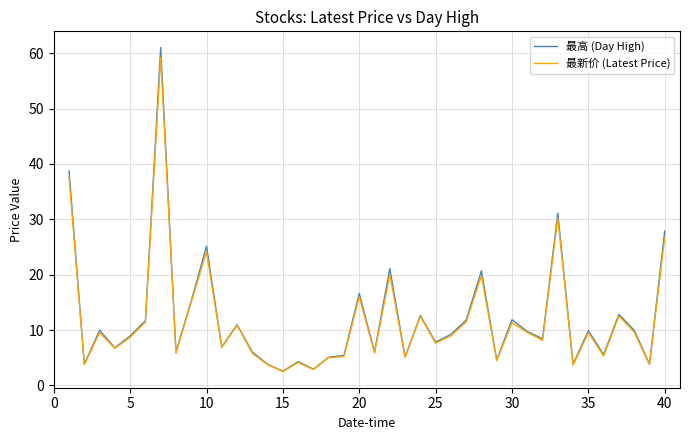

Which series has the largest range (max minus min)?

最高 (Day High)